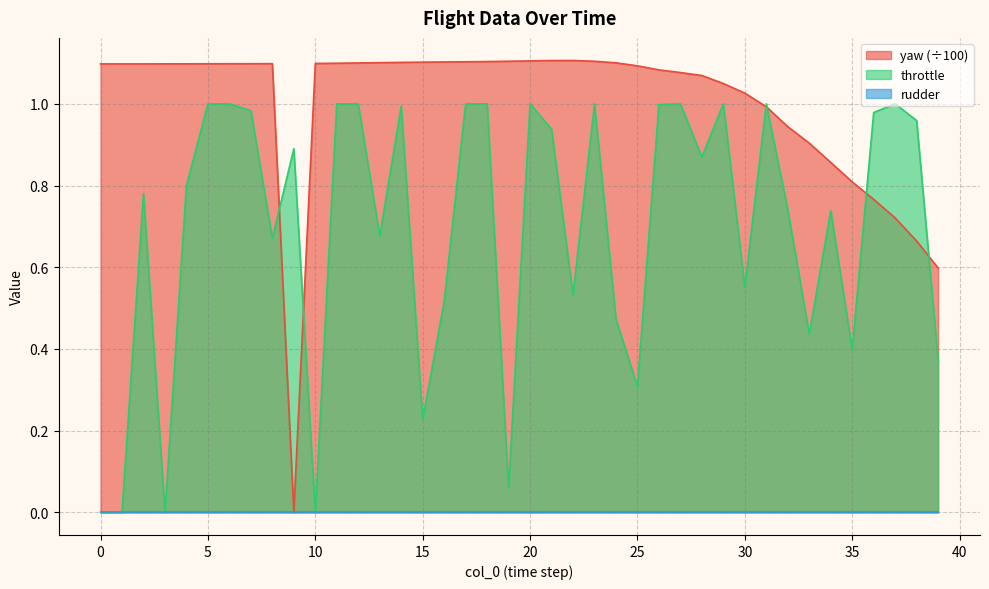

What is the sum of the yaw values at 31 and 0?

2.1